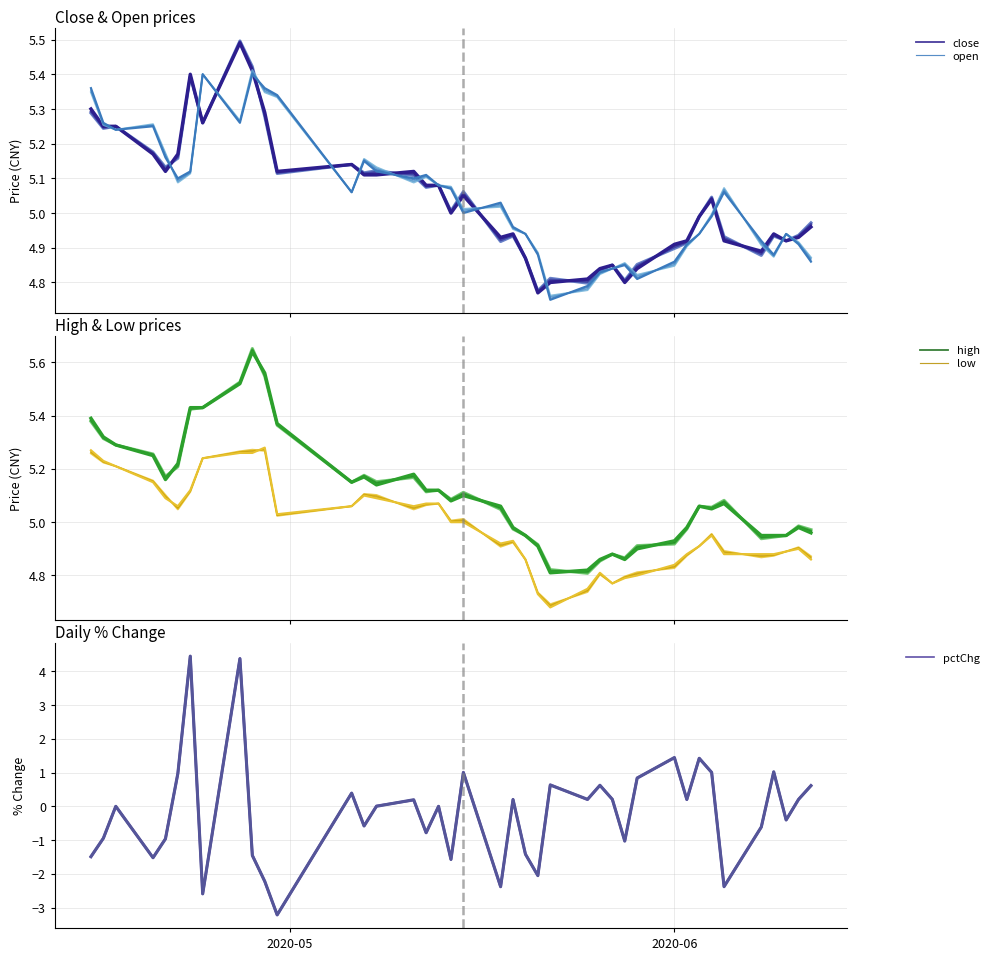

True or false: low and high cross at least once.

False